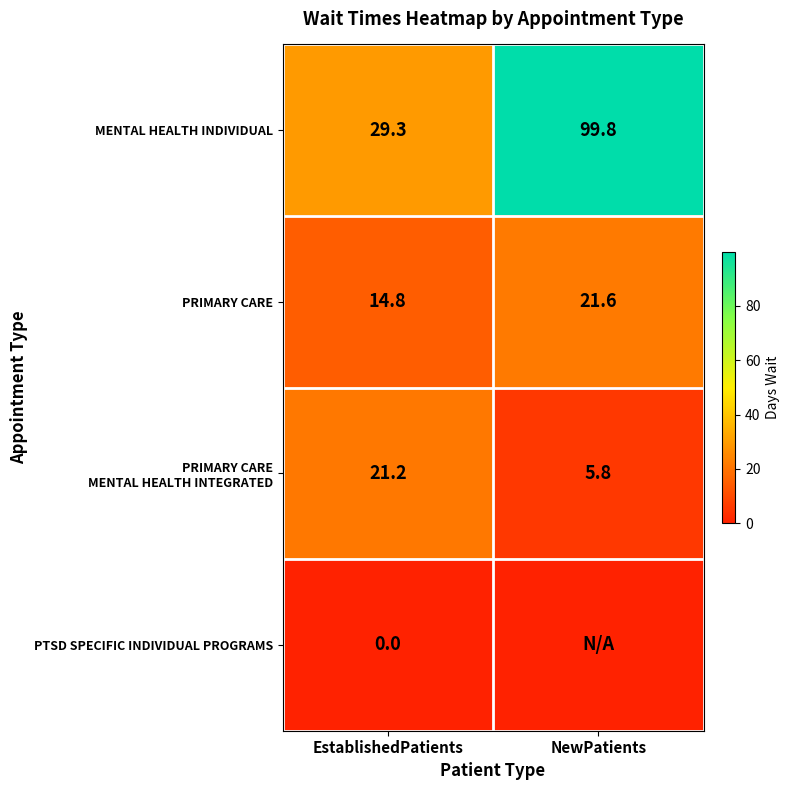

Between EstablishedPatients and NewPatients, which is larger?

NewPatients